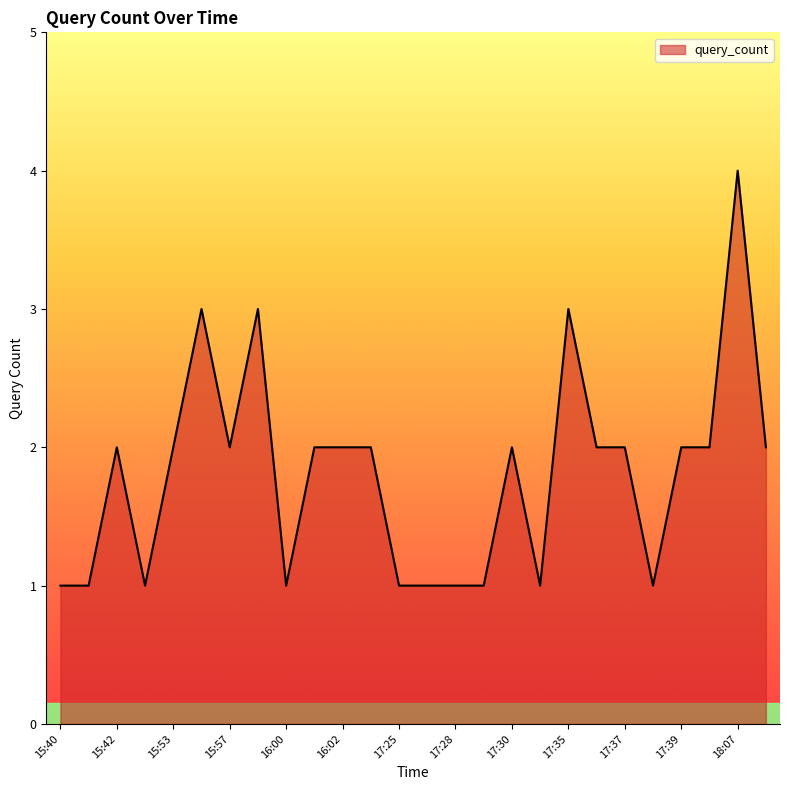

What is the difference between the maximum and minimum values?

3